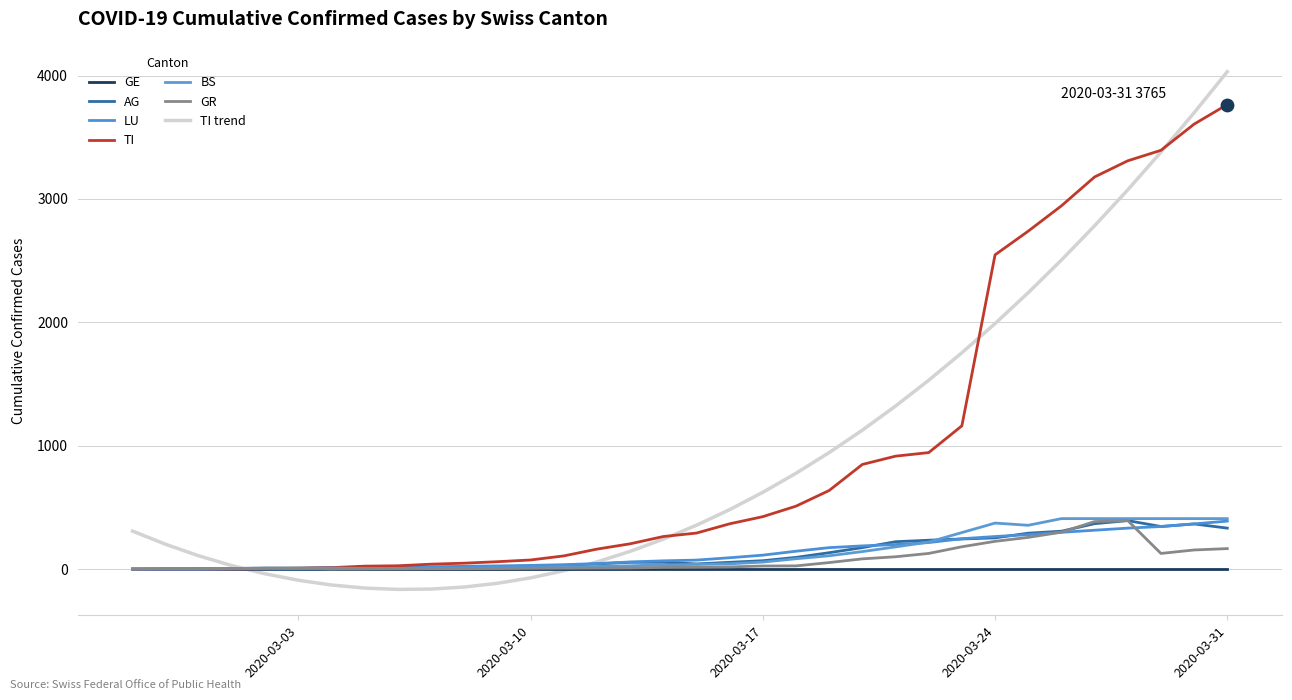

At how many categories does at least one series exceed 2498?

8